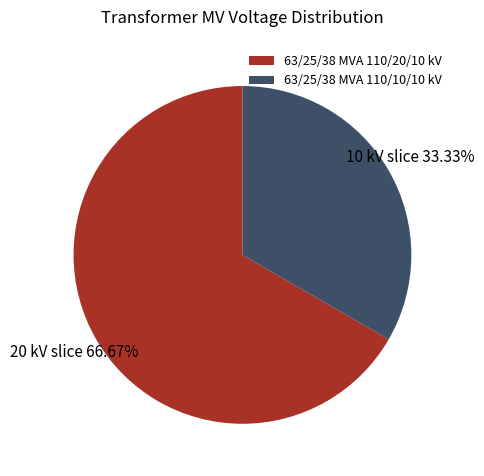

Count the number of slices in the pie.

2